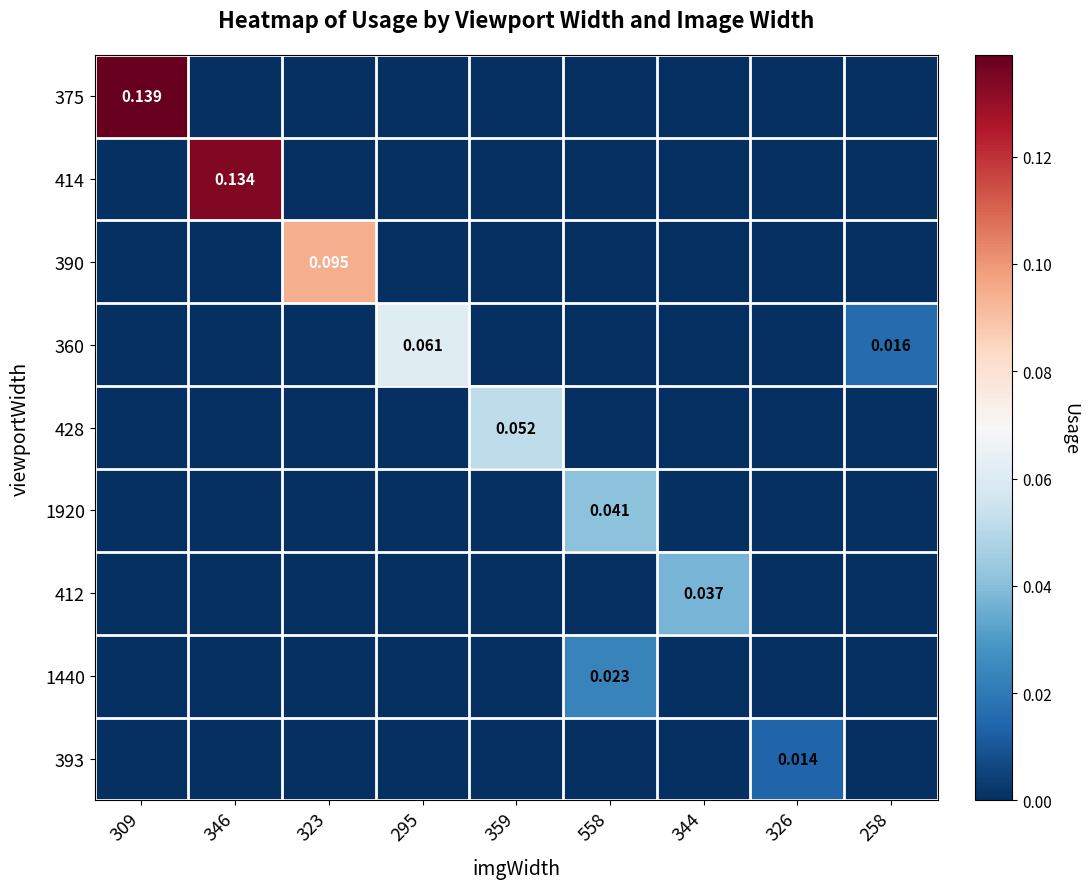

Which series has the largest total across all categories?

375